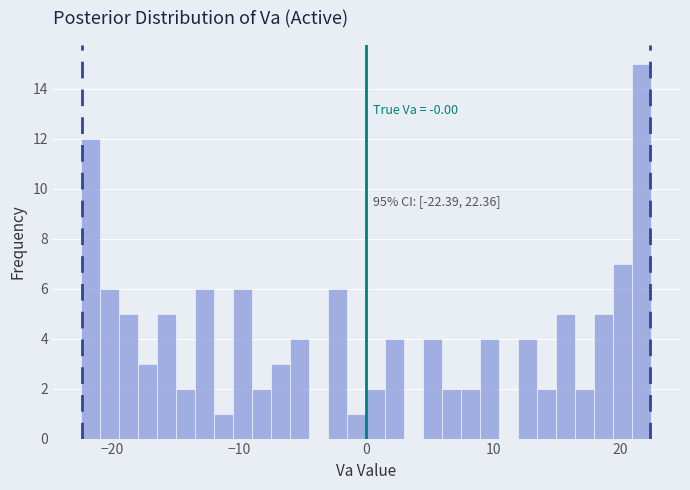

Read against the x-axis, roughly where is the centre of the tallest bar?

22